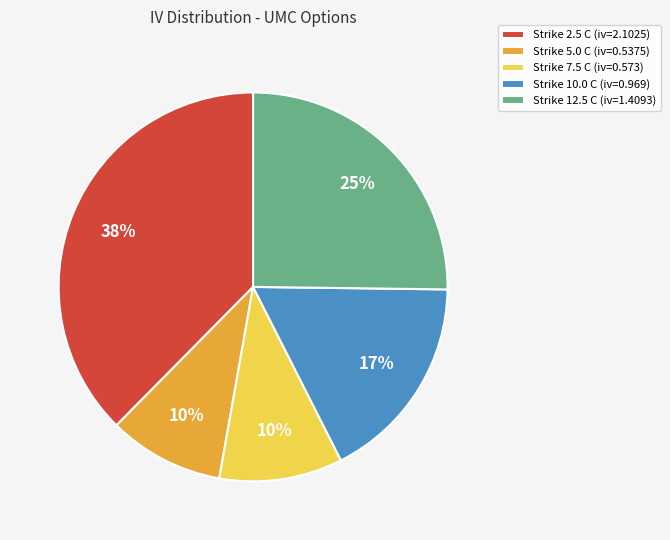

How many slices are in this pie chart?

5